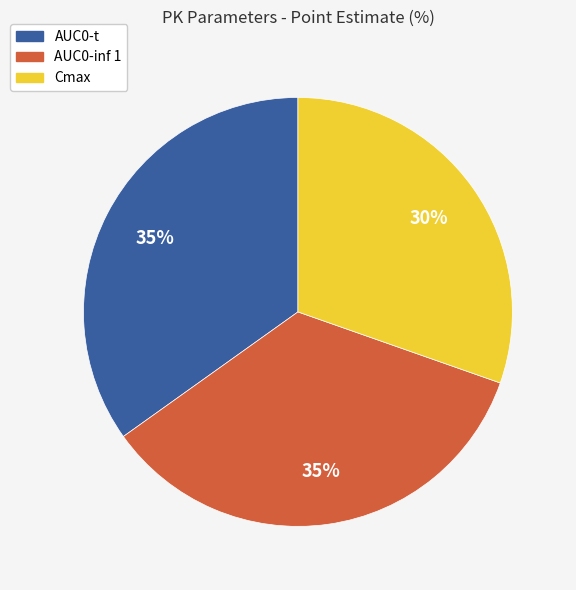

Do Cmax and AUC0-inf 1 together represent more than half of the pie?

Yes